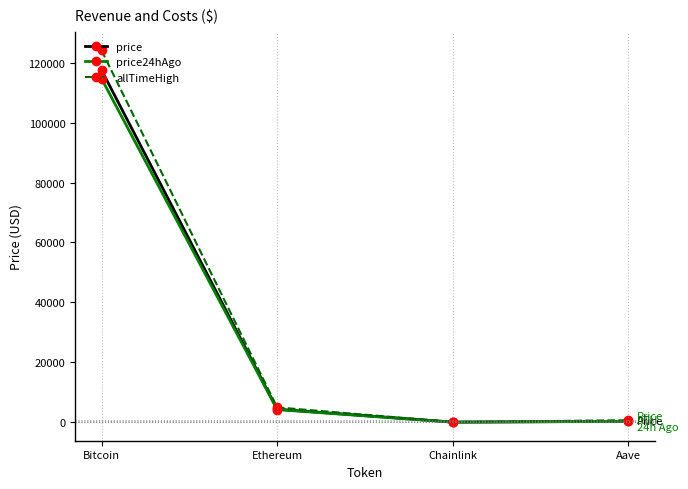

Which category has the highest value across all series?

Bitcoin